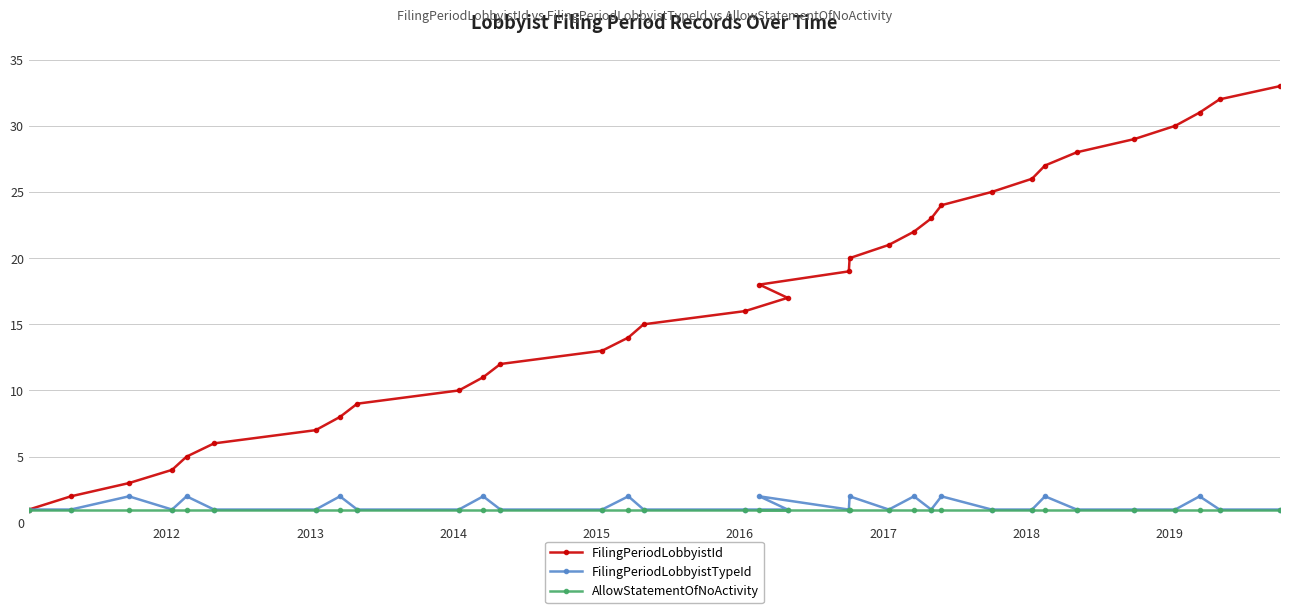

Which series has the widest spread of values?

FilingPeriodLobbyistId